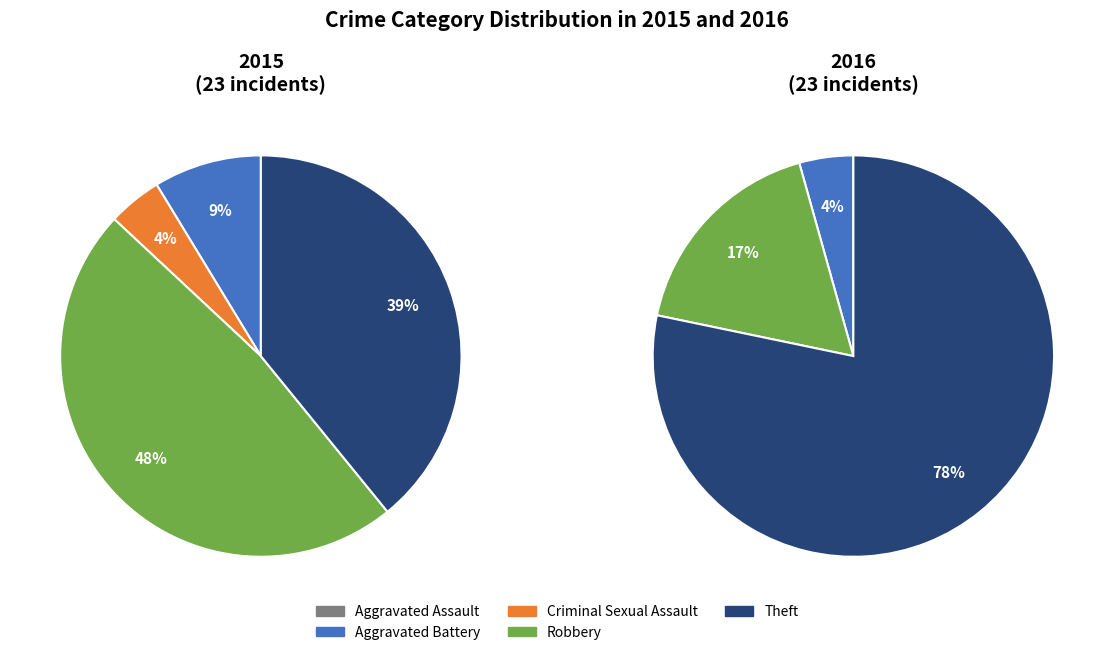

The Robbery slice represents 48% of the pie. True or false?

True